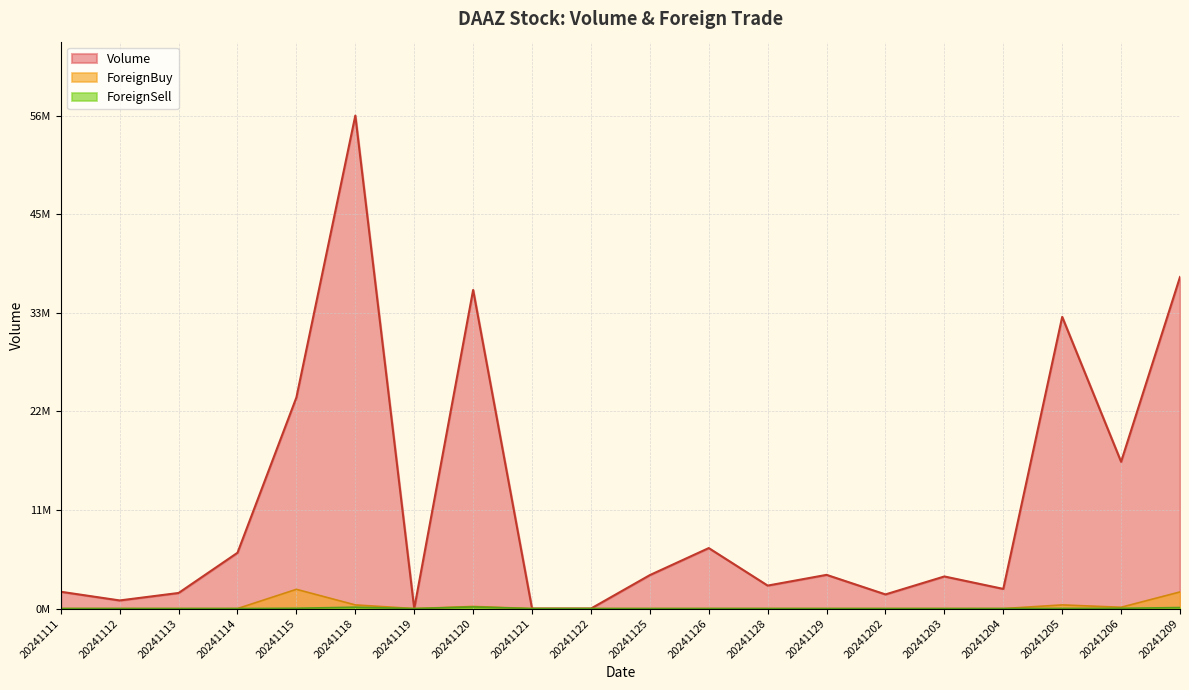

The Volume series shows 0.0 at 20241113. True or false?

True